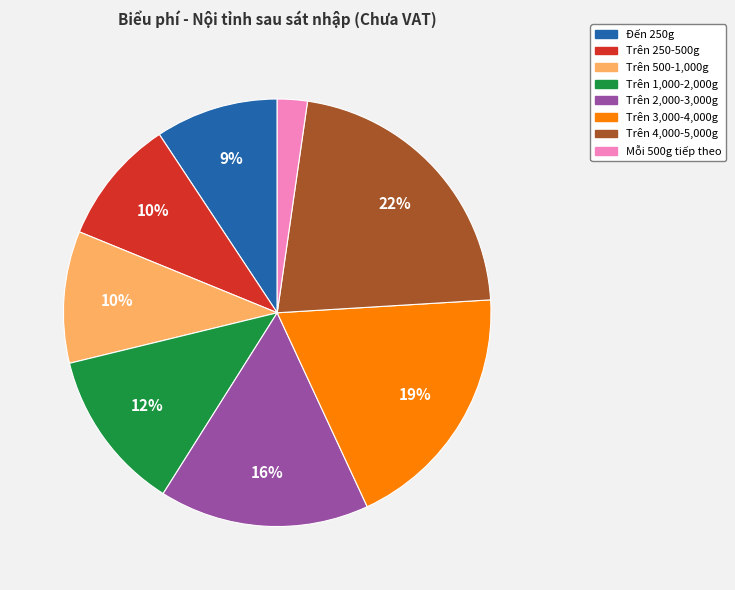

To the nearest percent, what is the difference between the largest and smallest slice percentages?

20%